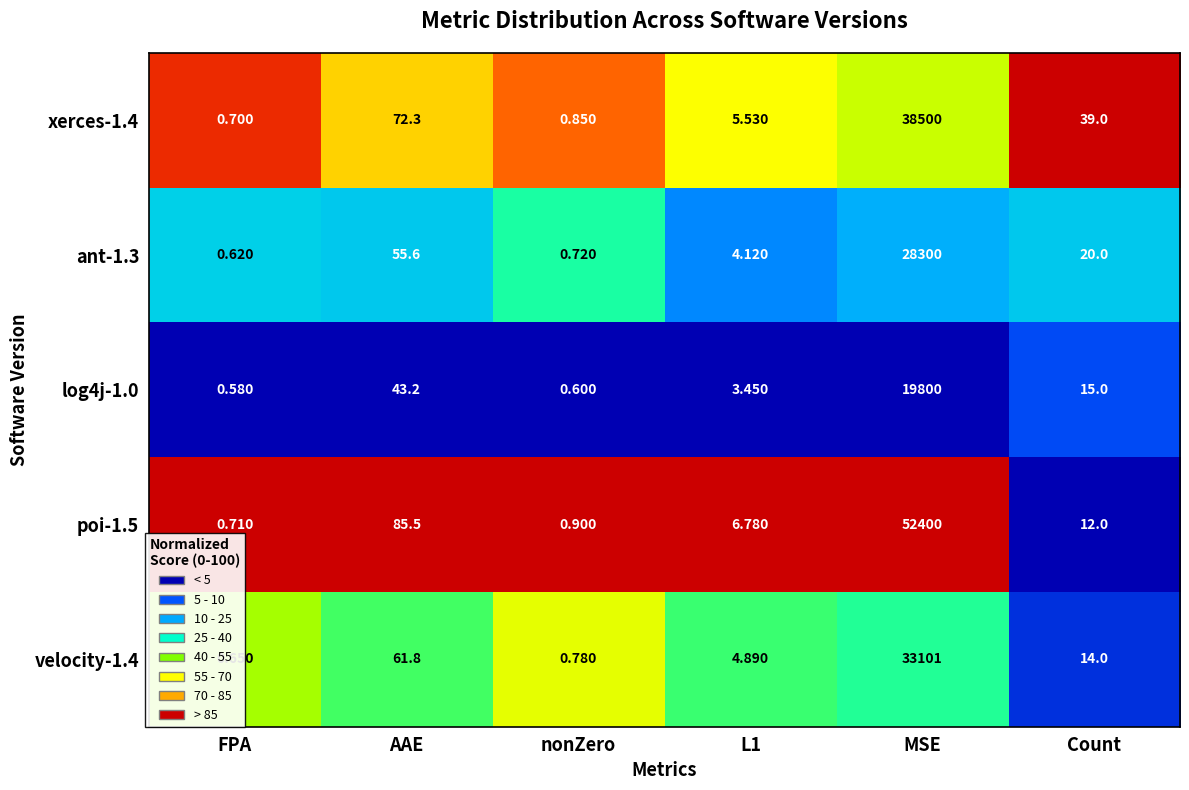

How many distinct data groups are displayed?

5